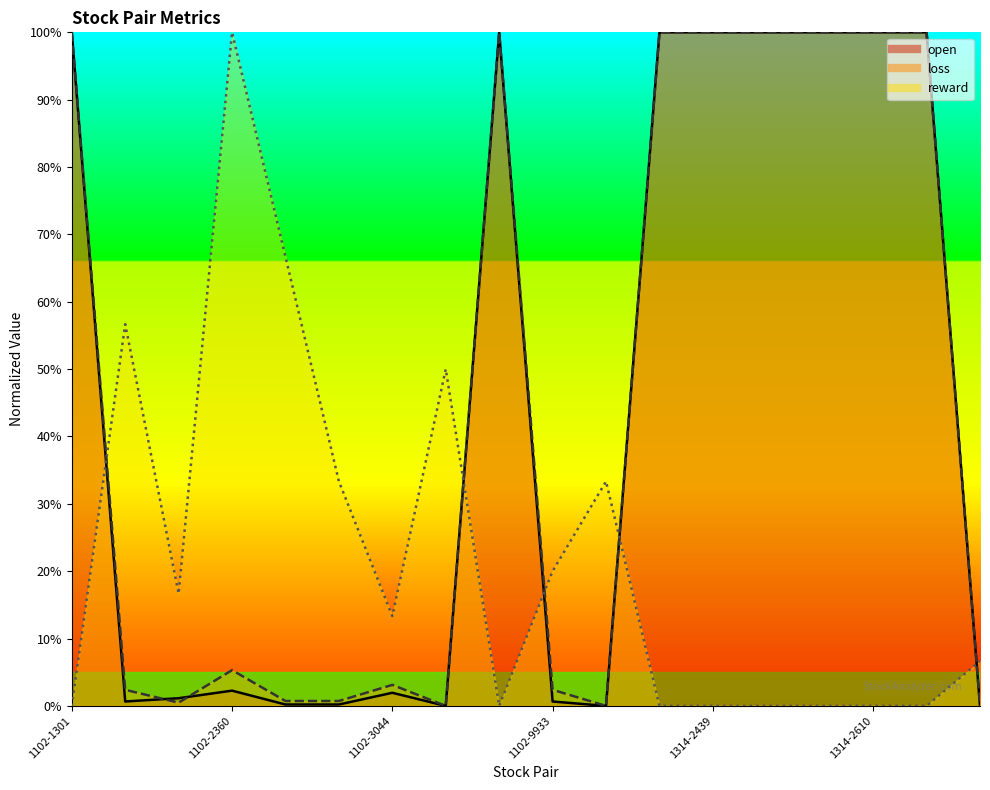

What position from the right is 1314-2454?

5